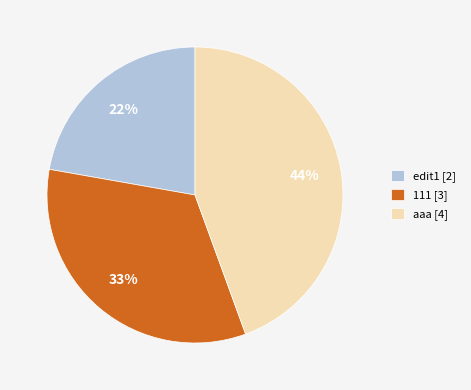

Combined, do aaa and 111 account for over 50%?

Yes